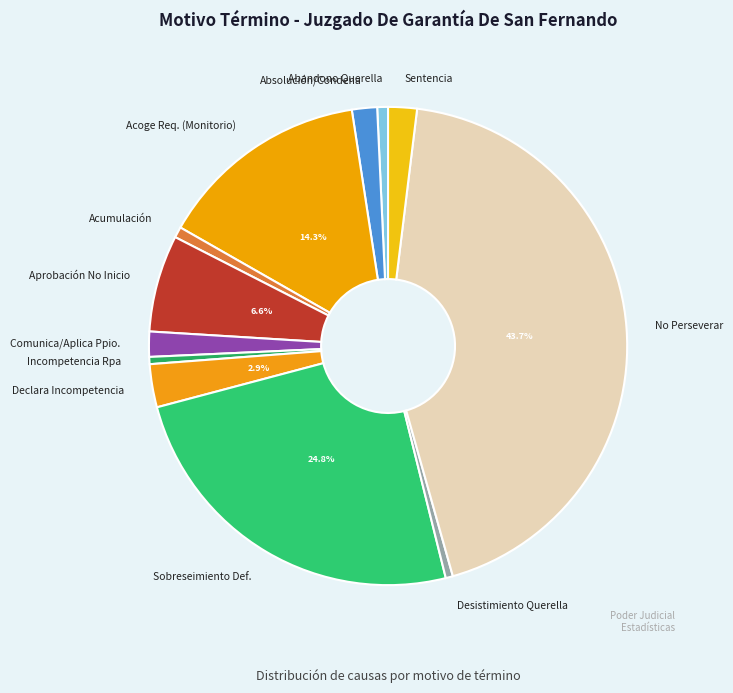

Which slice is the largest?

No Perseverar